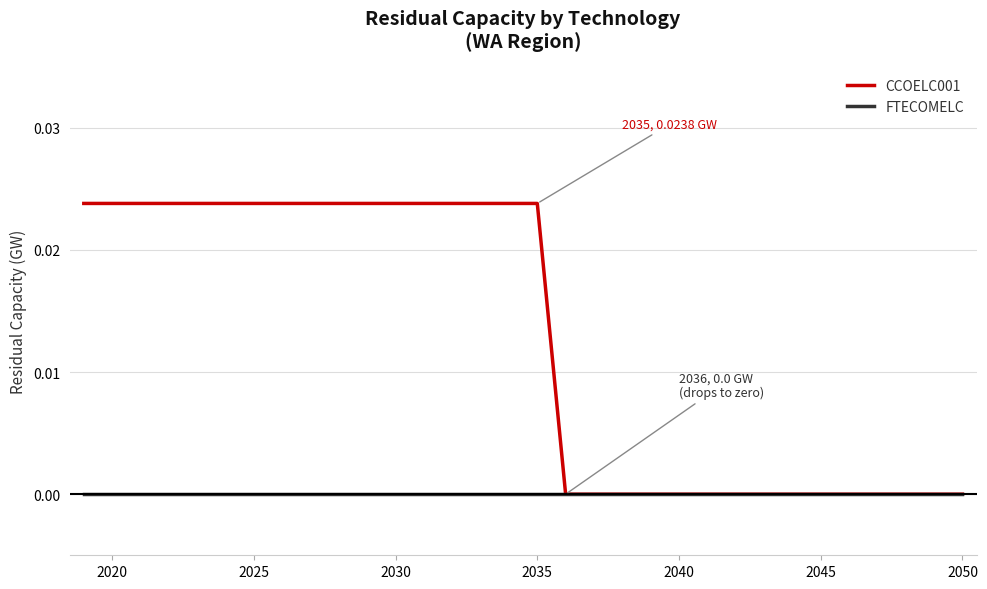

Rank the series by their maximum value, from highest to lowest.

CCOELC001, FTECOMELC